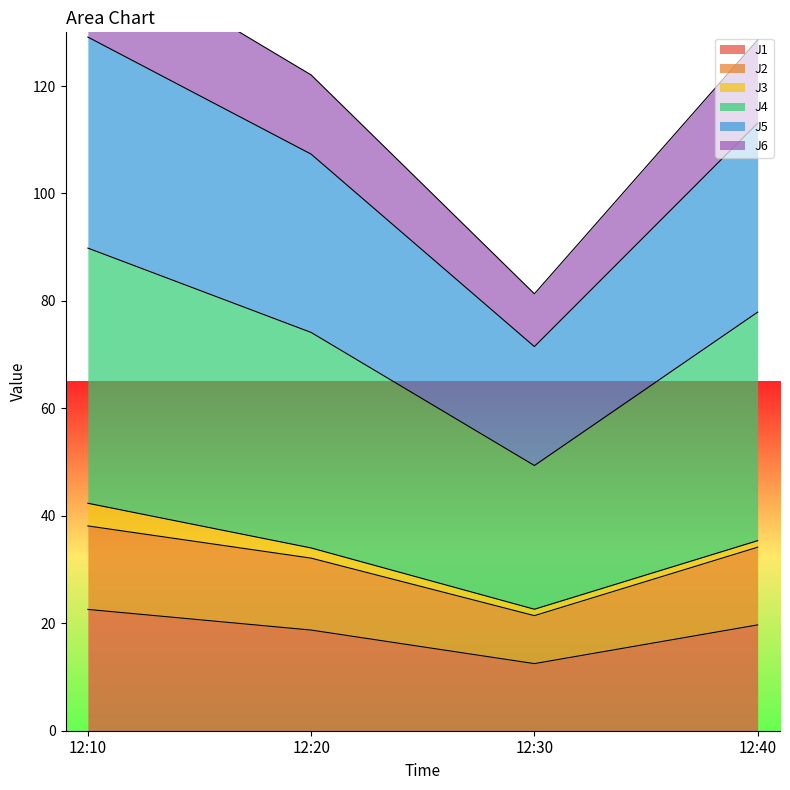

True or false: J2 has a value of 31.5 at 12:30.

False